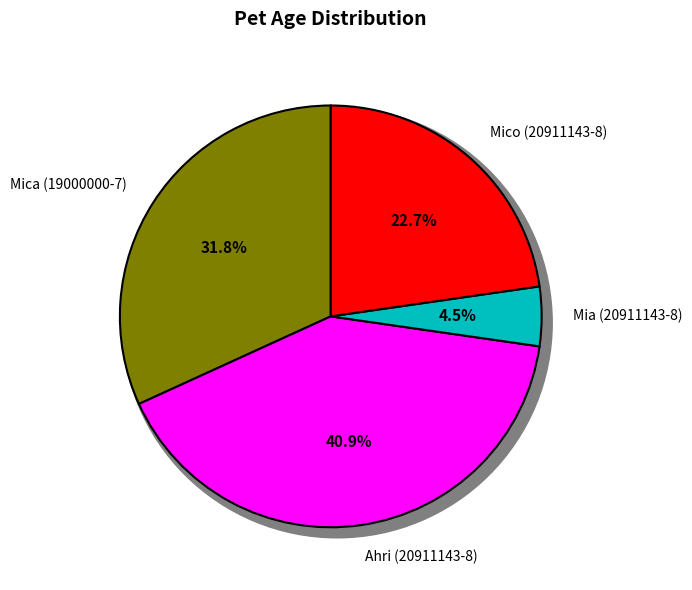

What percentage is the Mia (20911143-8) slice, to the nearest percent?

5%